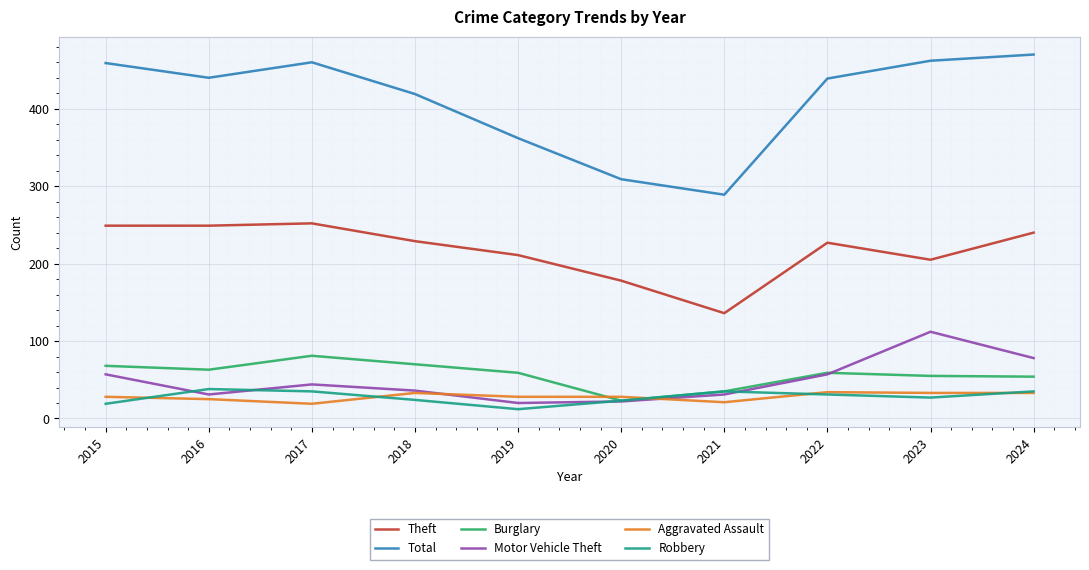

Which series has the largest total across all categories?

Total